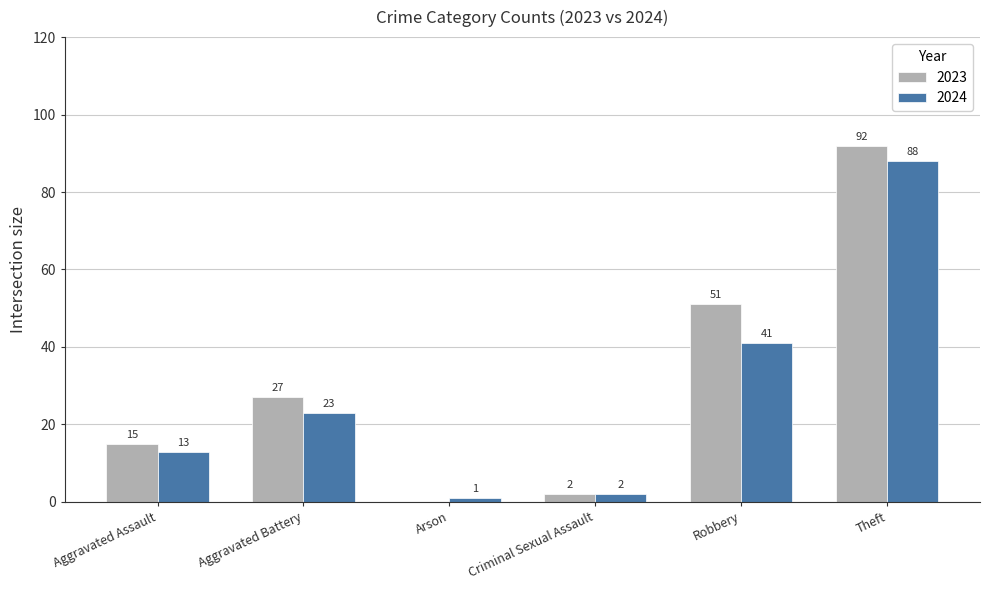

What is the sum of the 2023 values at Aggravated Battery and Robbery?

78